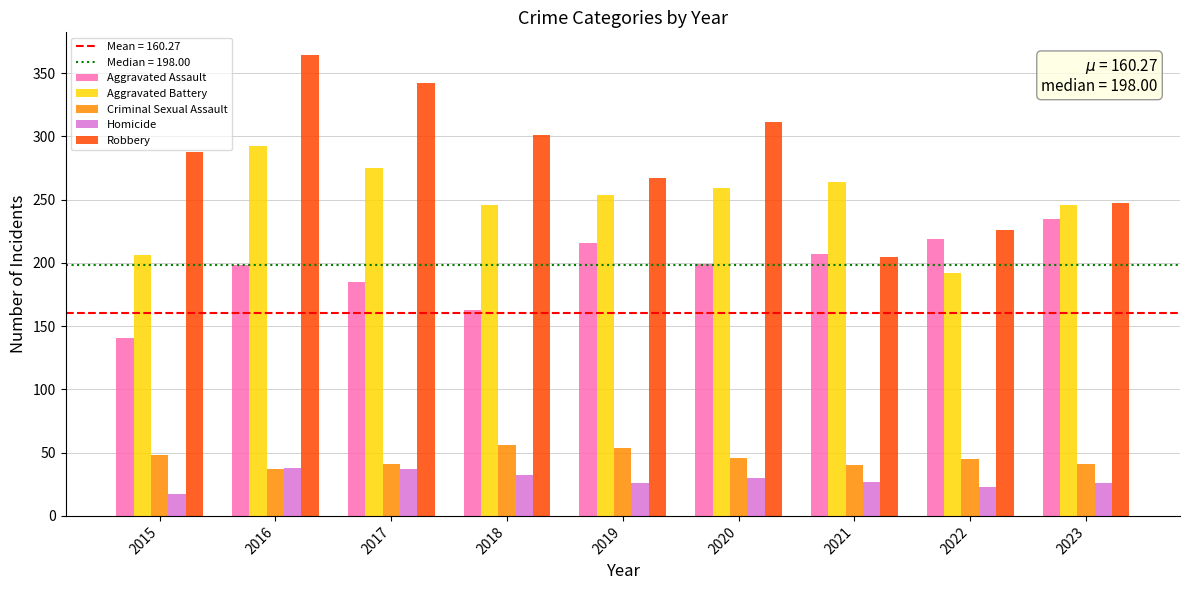

Count the number of data series in this chart.

5